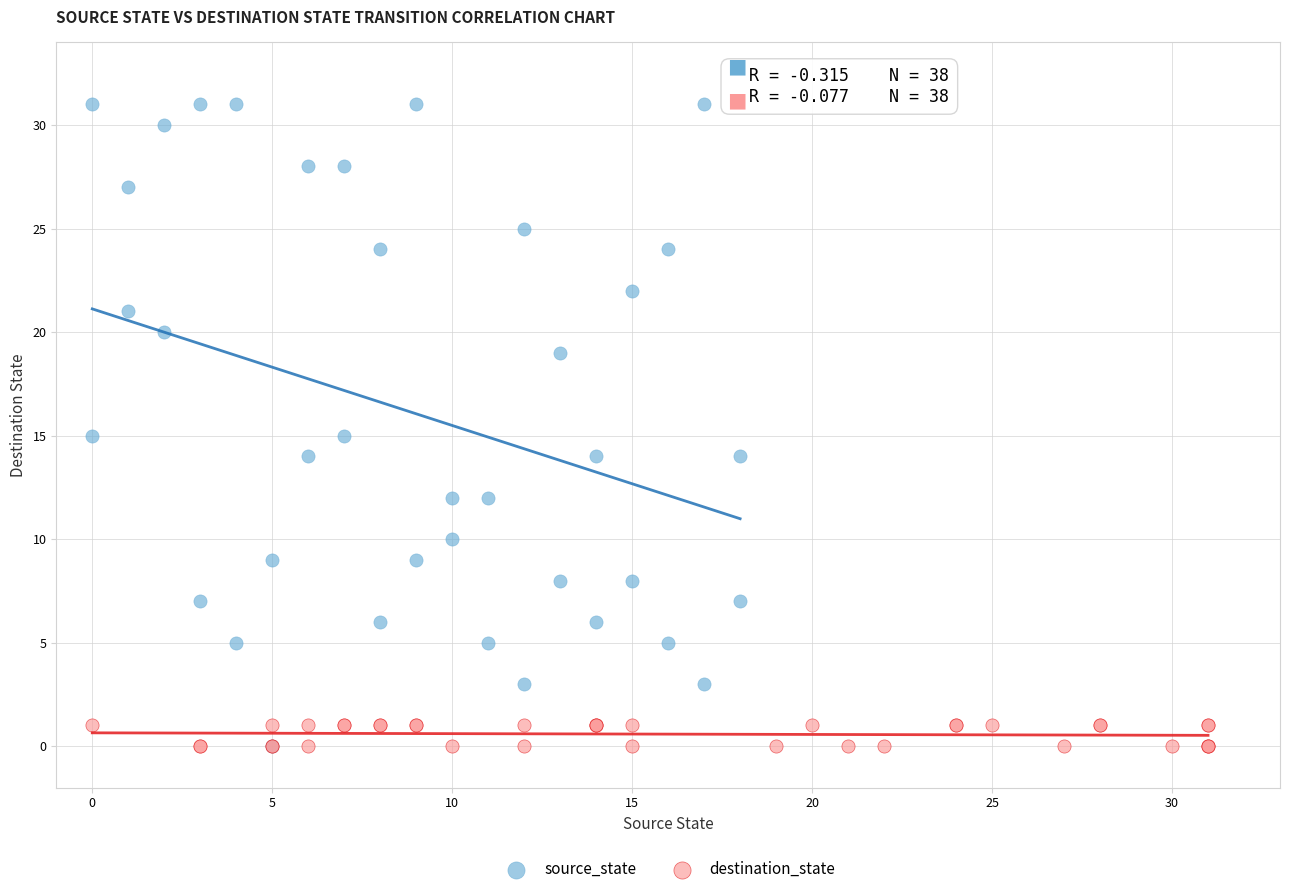

What are all the series names shown in the legend?

source_state, destination_state